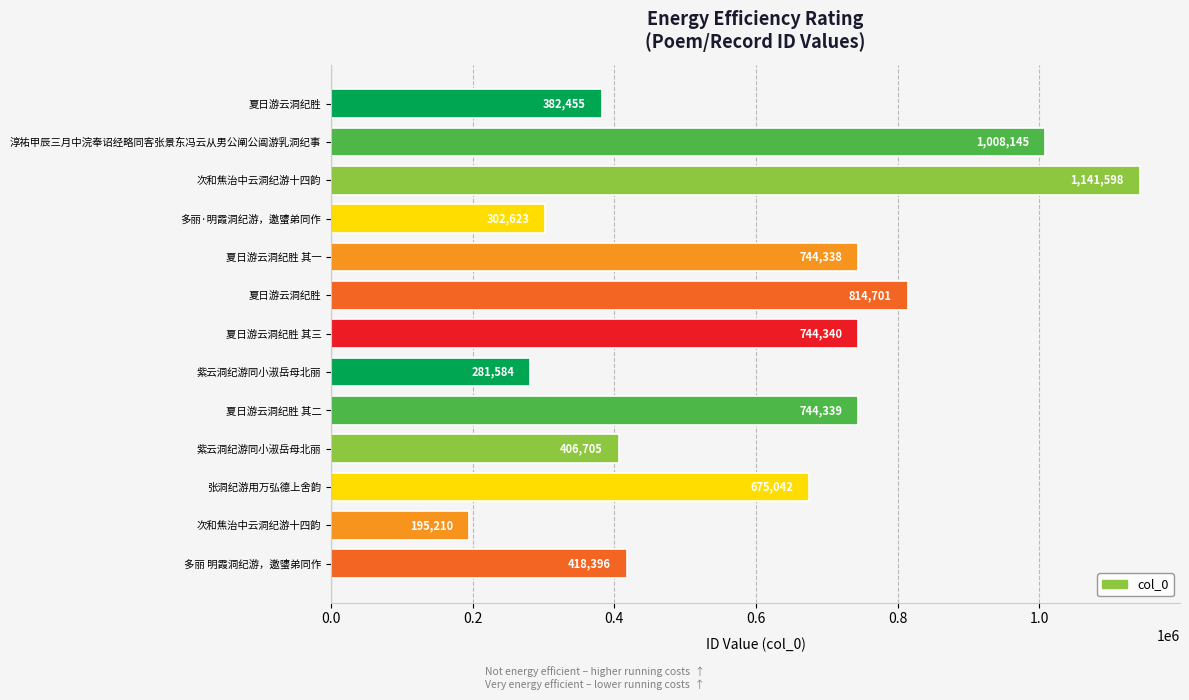

What is the maximum value shown in the chart?

1141598